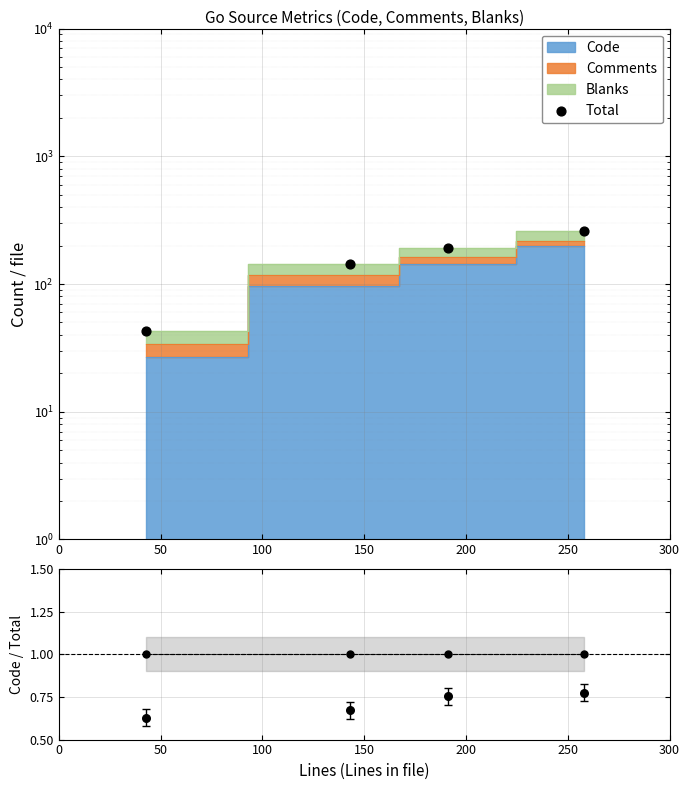

Which series reaches the maximum Y coordinate?

Total